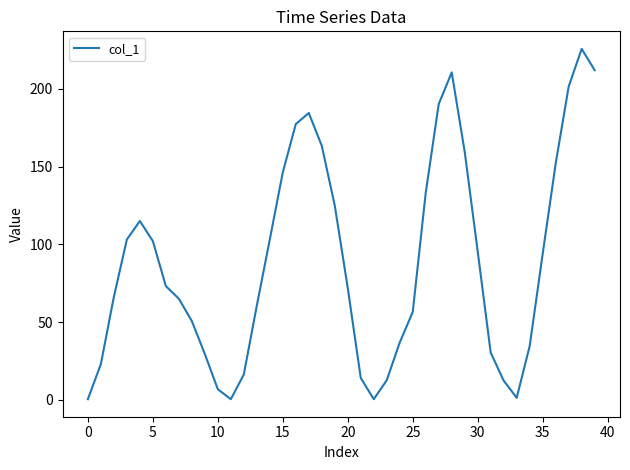

Does the chart display data point markers on the line(s)?

No